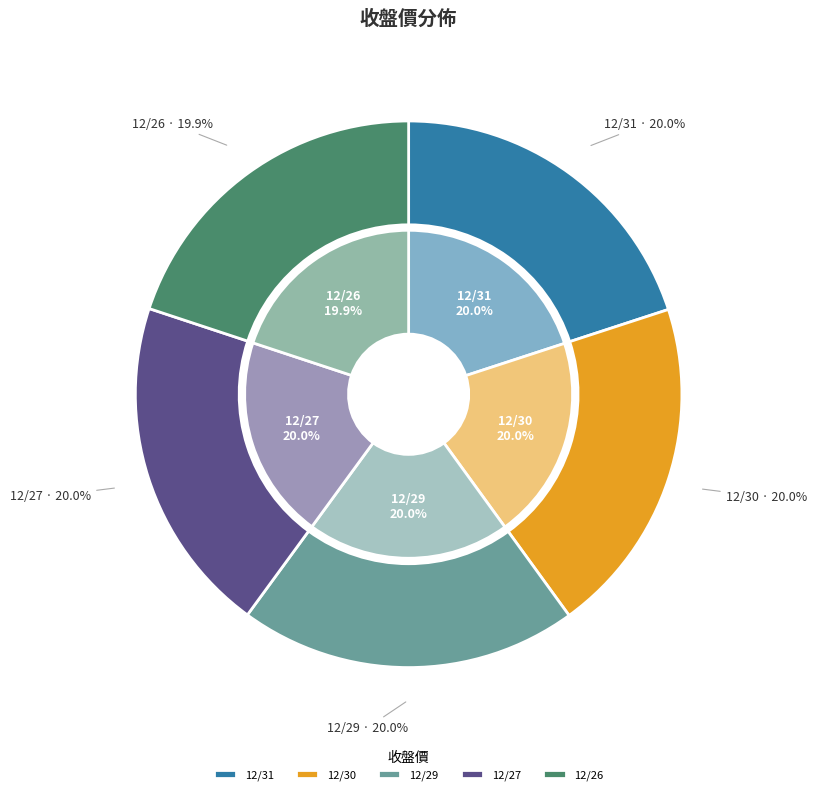

Does any single category account for the majority?

No